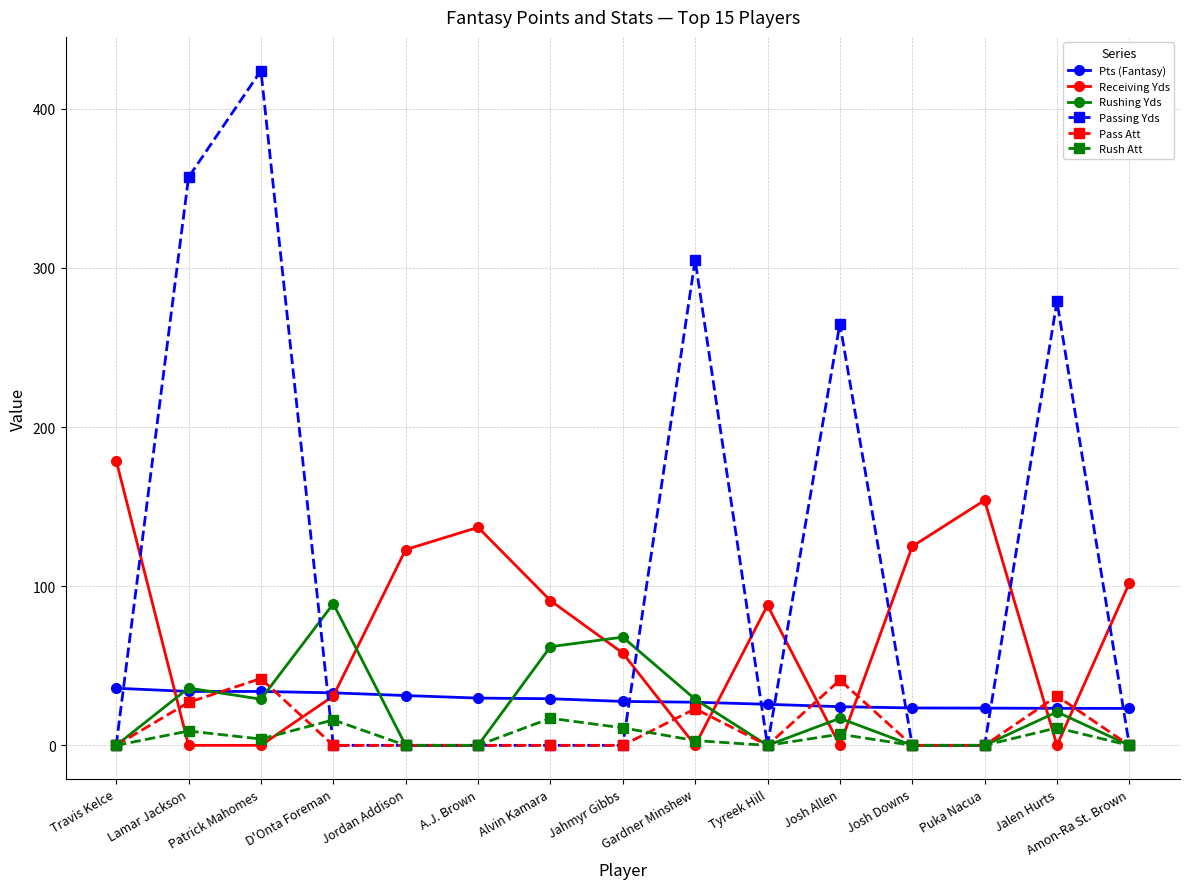

What position from the left is Jalen Hurts?

14